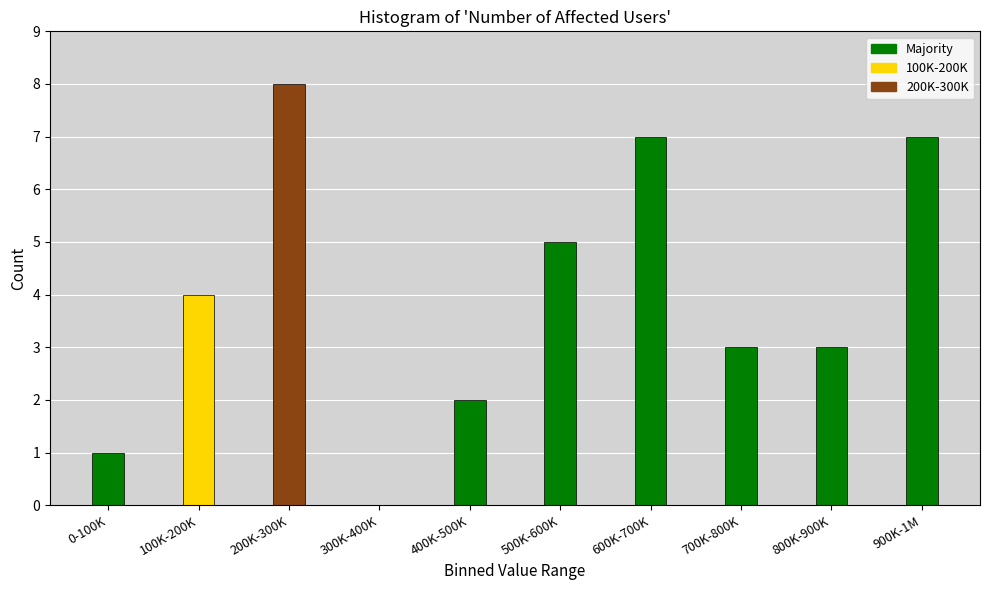

Reading left to right, extract all data points from this chart.

0-100K=1	100K-200K=4	200K-300K=8	300K-400K=0	400K-500K=2	500K-600K=5	600K-700K=7	700K-800K=3	800K-900K=3	900K-1M=7